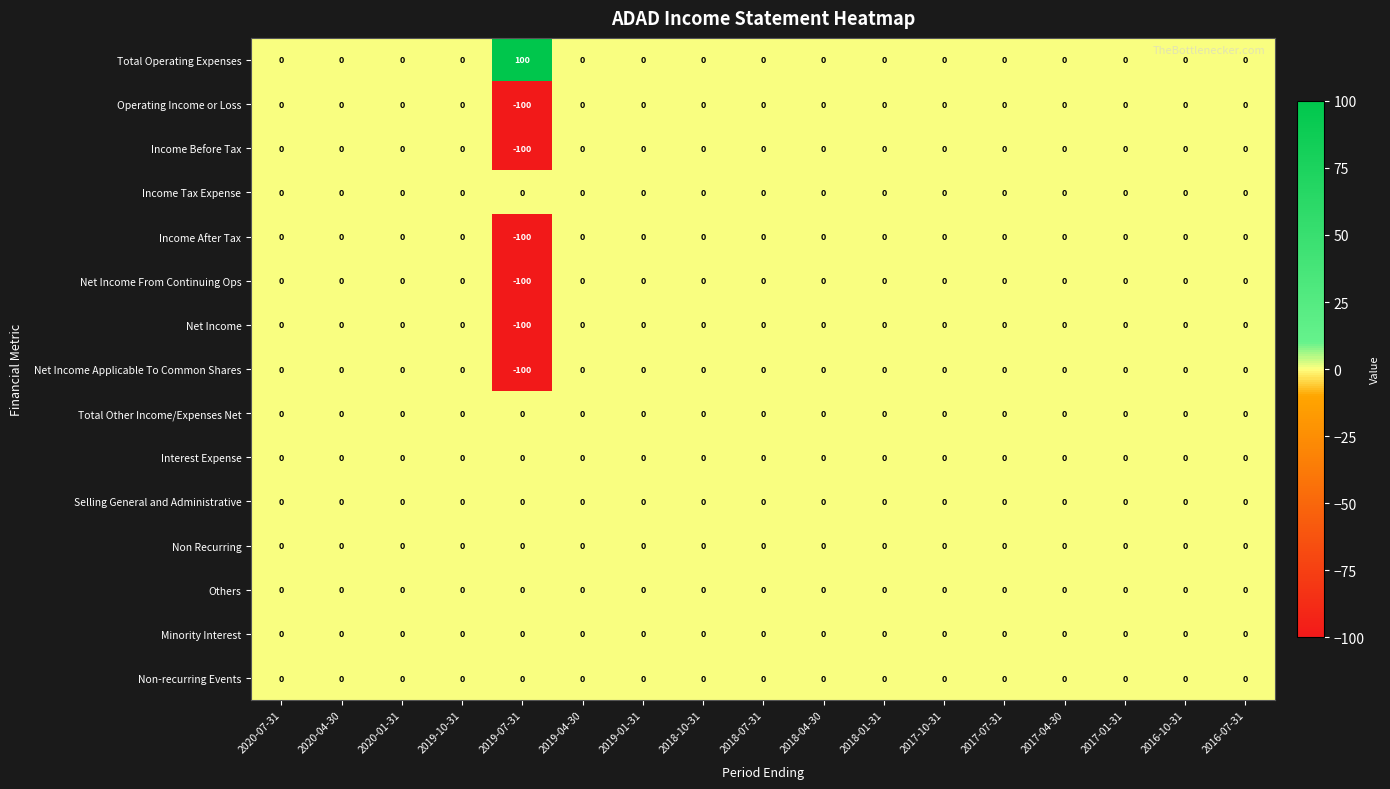

What is the total value across all series at 2019-07-31?

-500